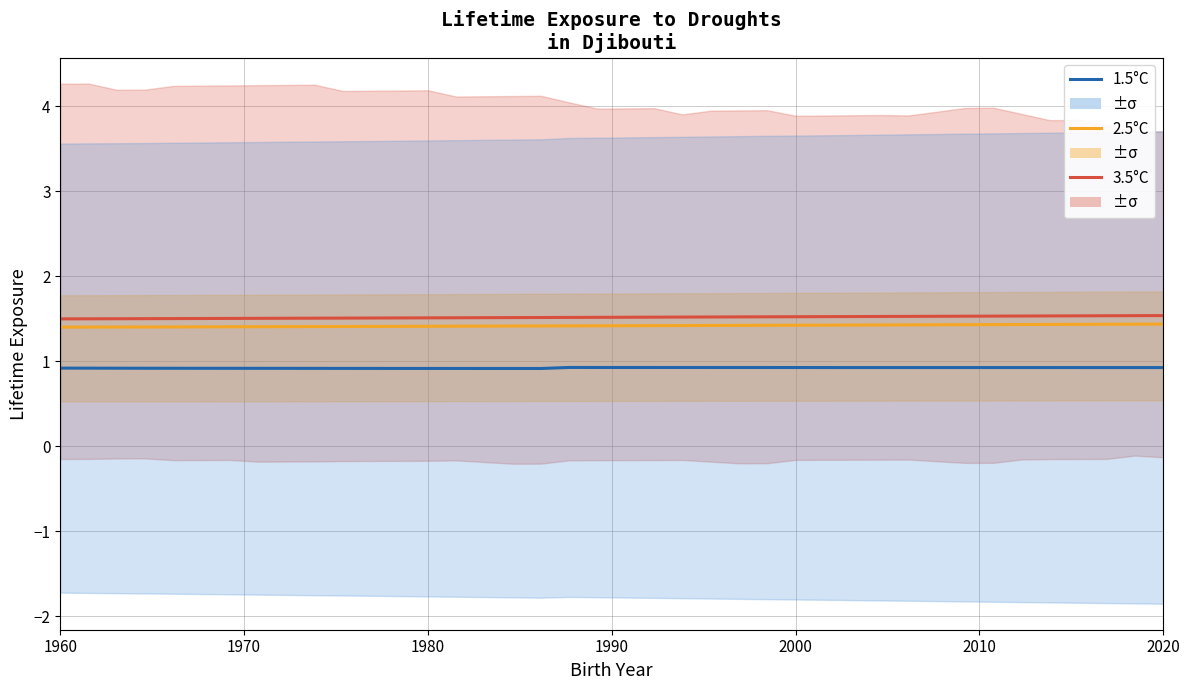

Does the chart display data point markers on the line(s)?

No